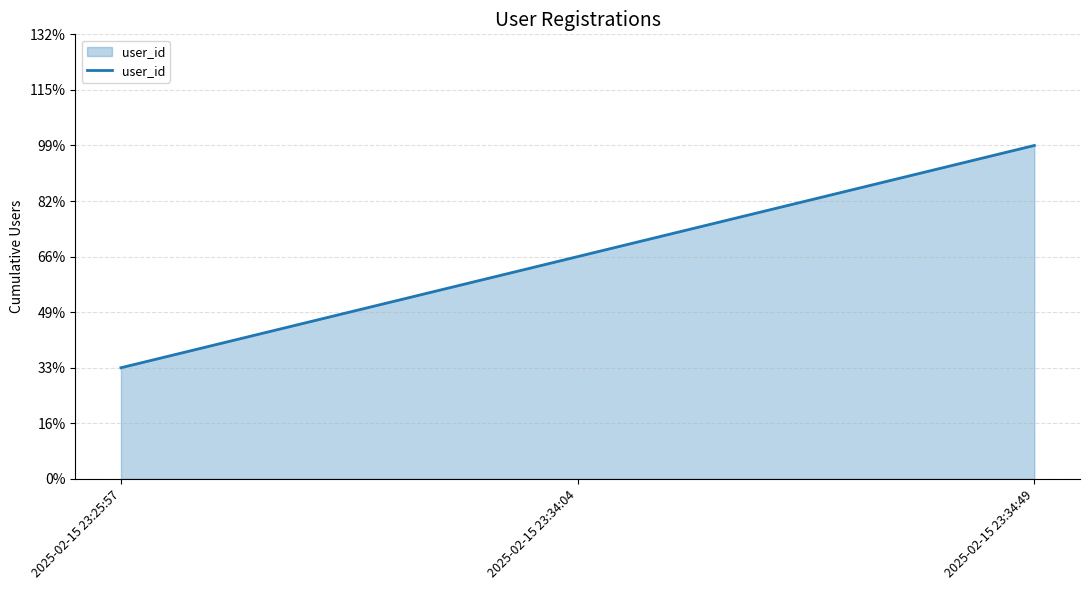

Reading left to right, extract all data points from this chart.

2025-02-15 23:25:57=1	2025-02-15 23:34:04=2	2025-02-15 23:34:49=3